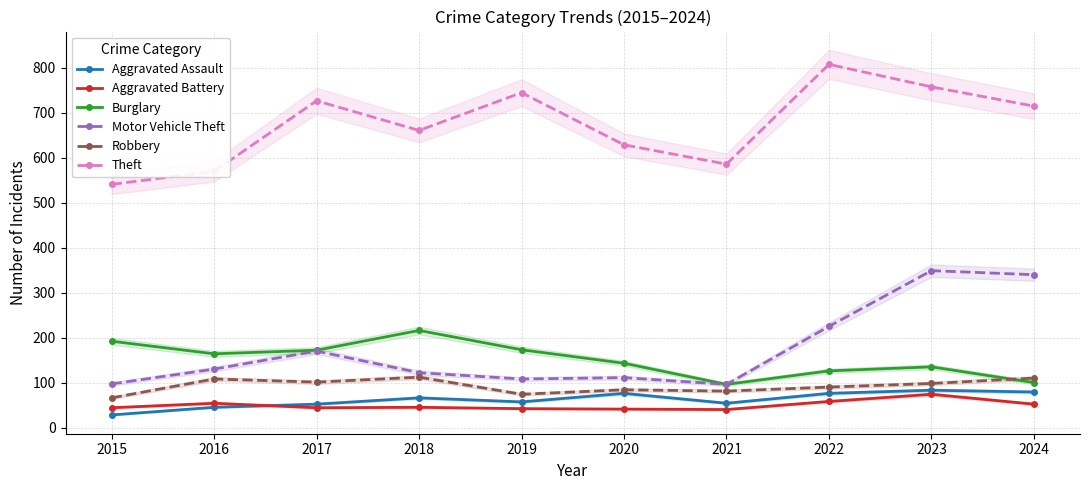

True or false: Robbery and Theft intersect in this chart.

False